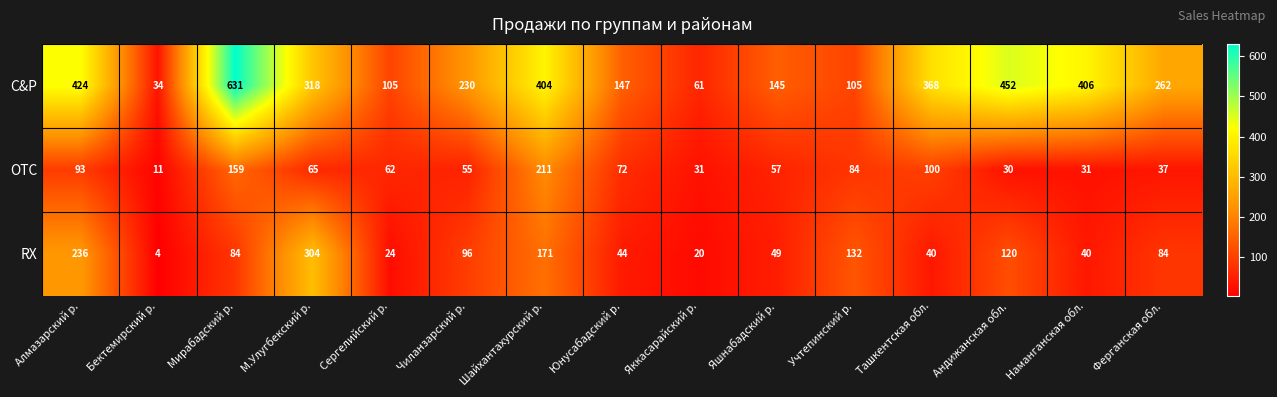

Which category has the highest value across all series?

Мирабадский р.